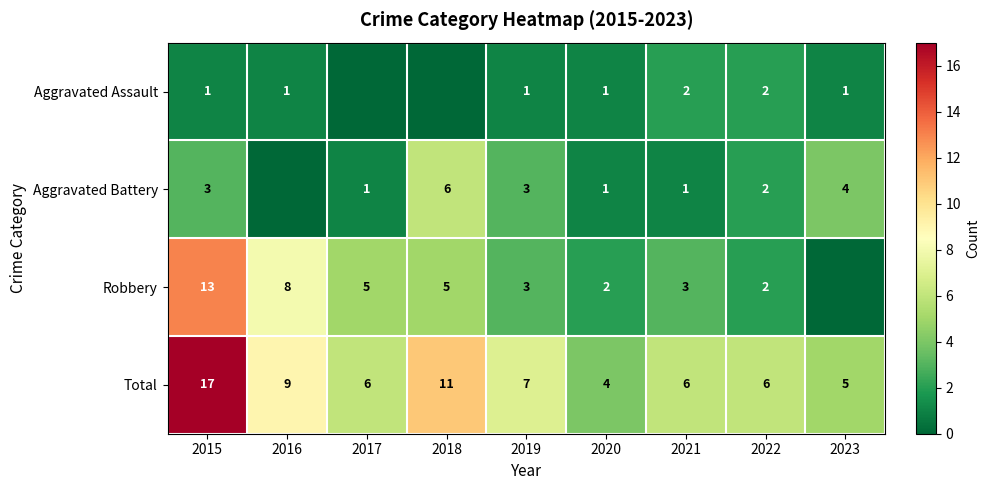

Where does the Total series first go above 6?

2015